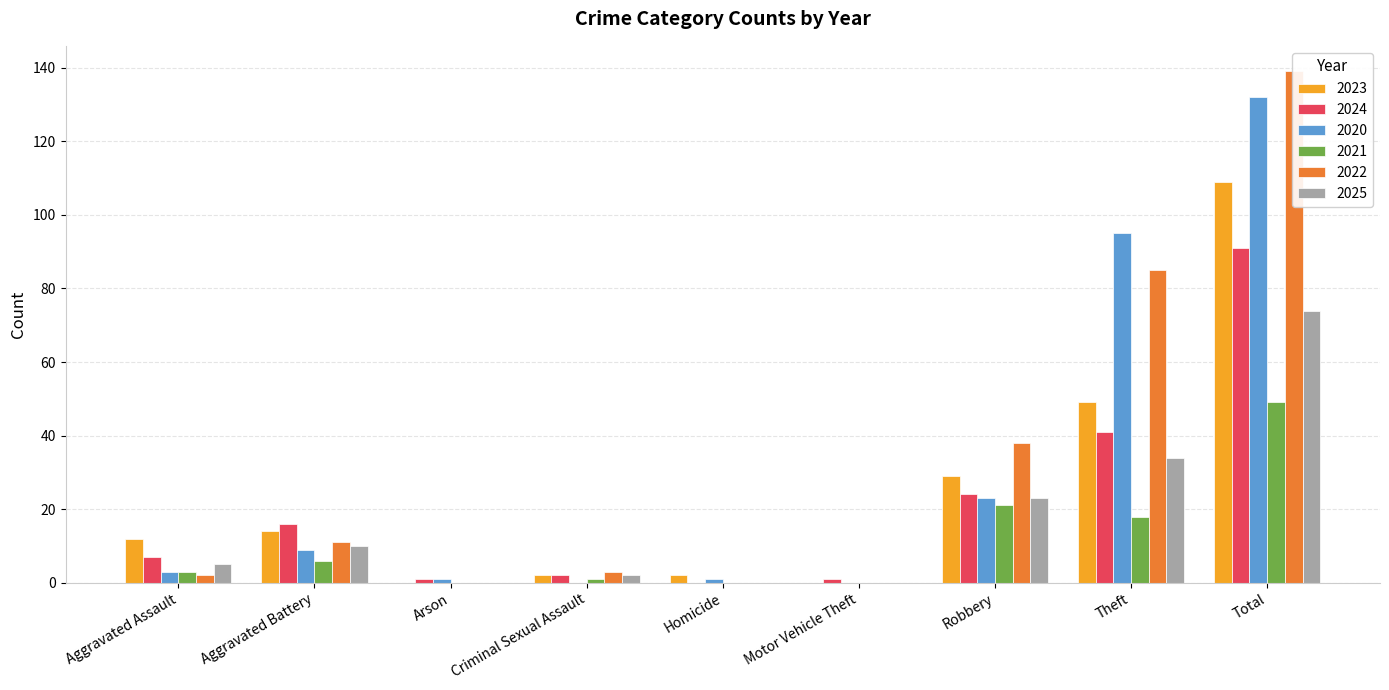

What is the value of the 2024 bar at the 3rd from the left?

1